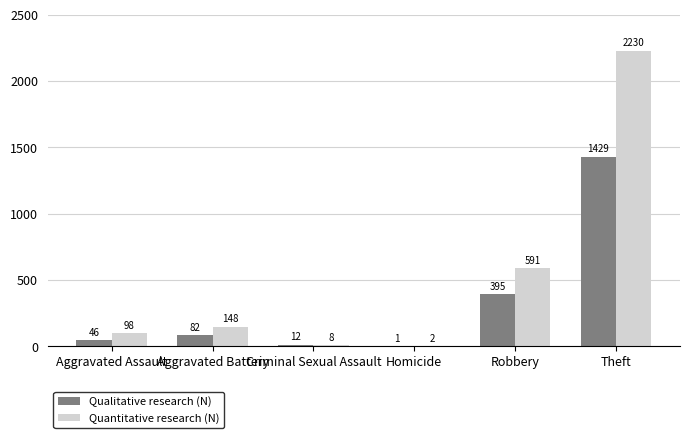

At which label does Qualitative research (N) reach its peak?

Theft